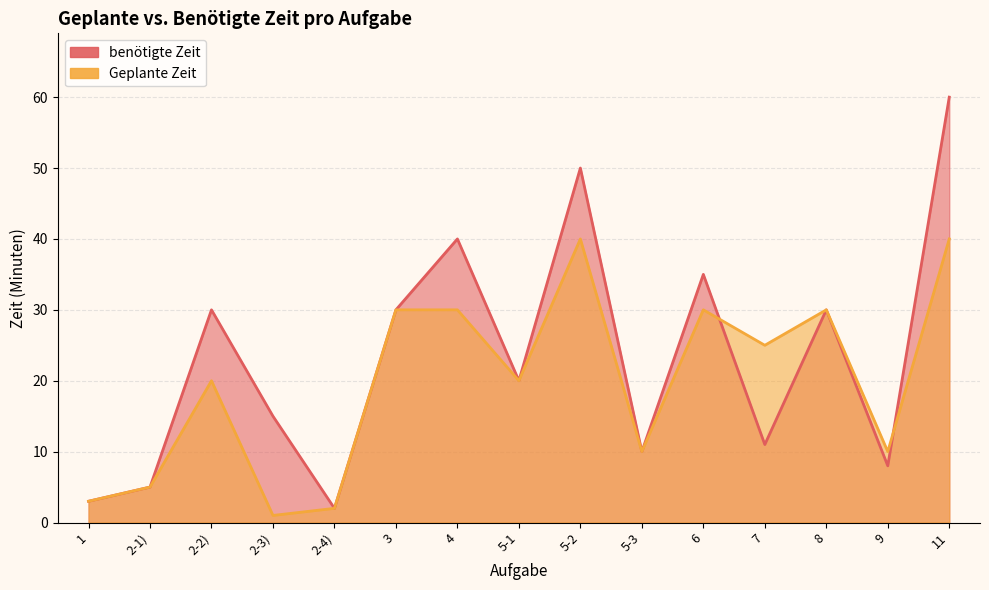

Rank the categories by benötigte Zeit value from highest to lowest.

11, 5-2, 4, 6, 2-2), 3, 8, 5-1, 2-3), 7, 5-3, 9, 2-1), 1, 2-4)